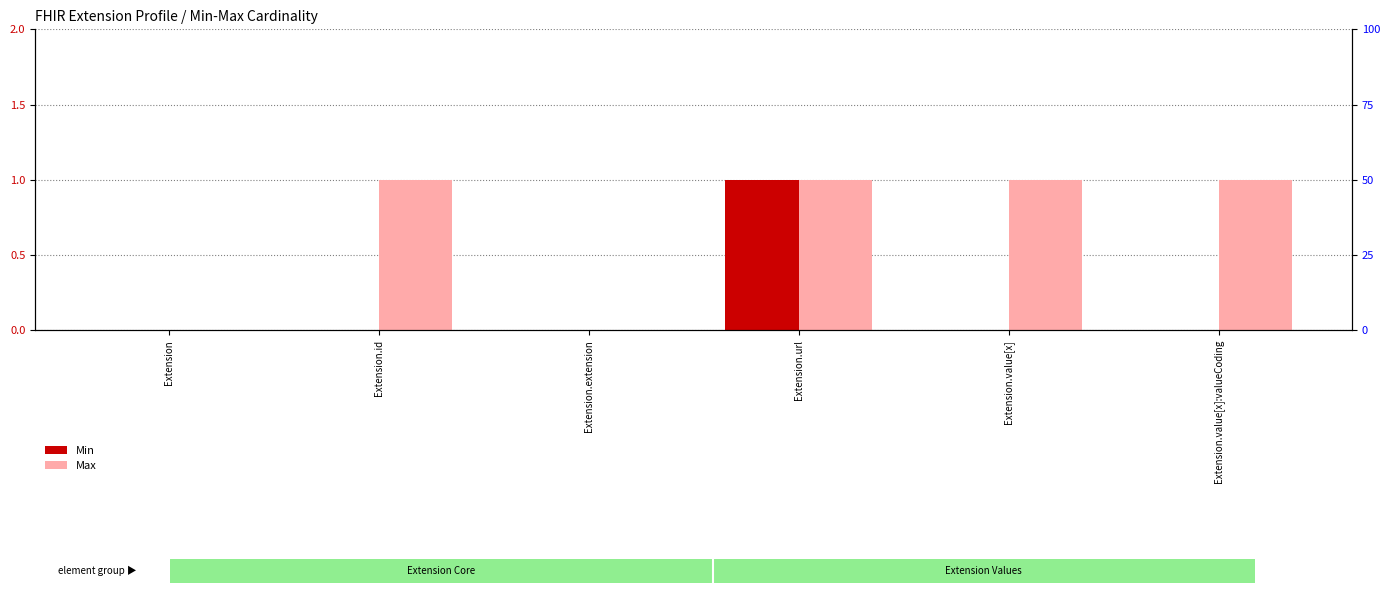

Rank the series by their maximum value, from lowest to highest.

Min, Max